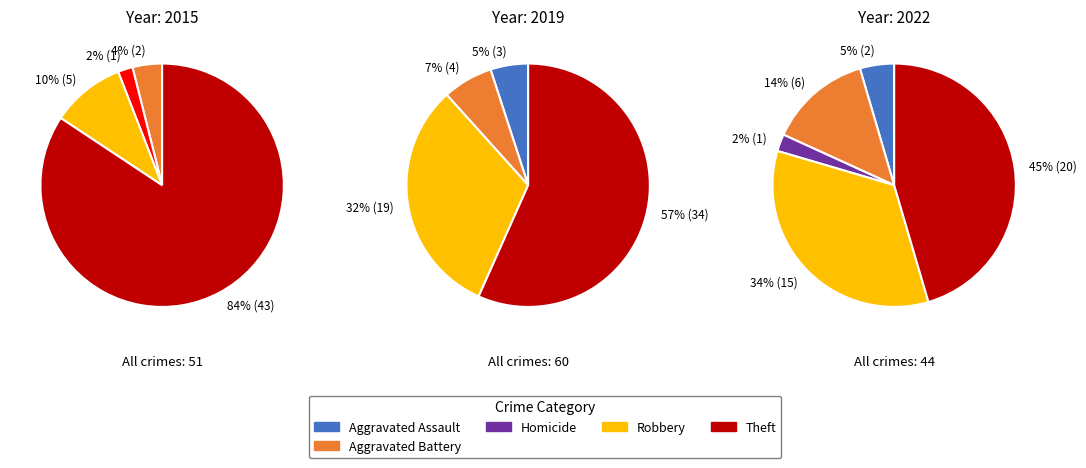

Is Aggravated Battery the majority of the pie?

No